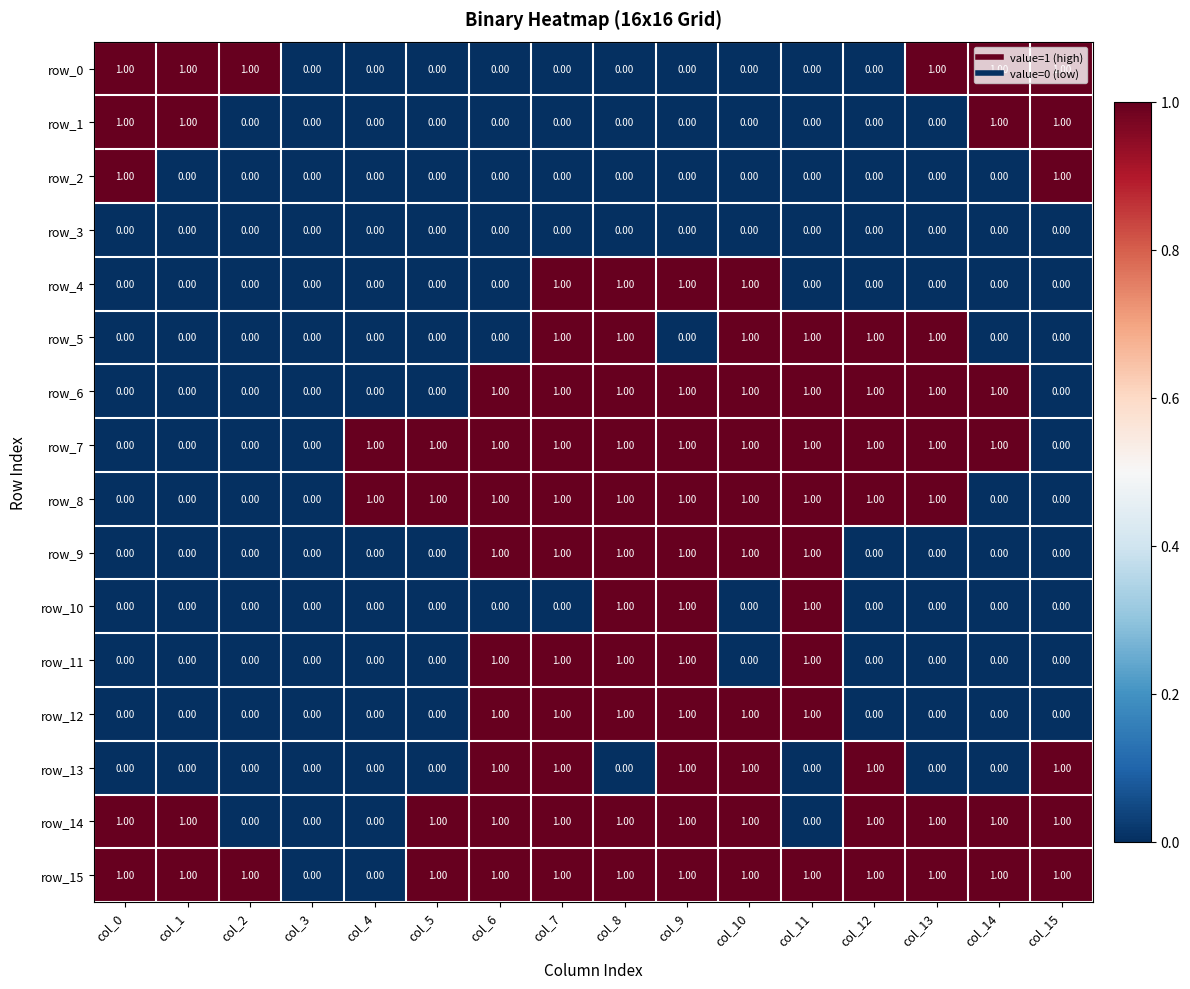

What is the sum of all row_11 values?

5